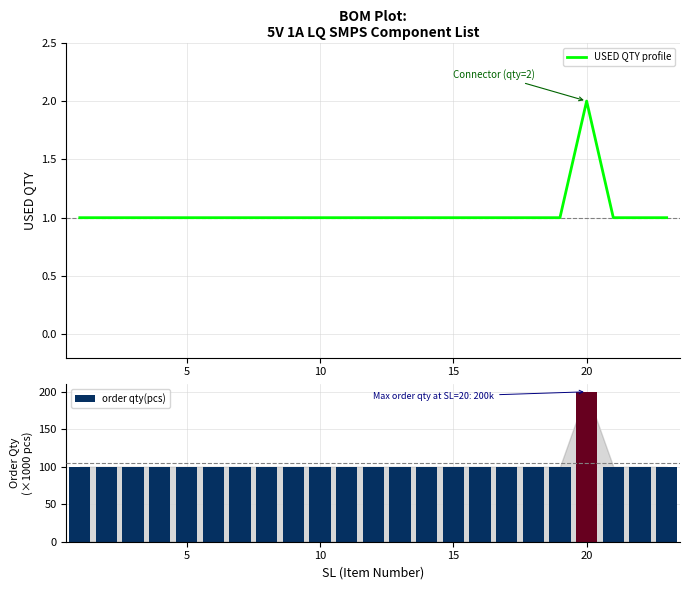

At 8, list the series in order from smallest to largest.

USED QTY profile, order qty(pcs)